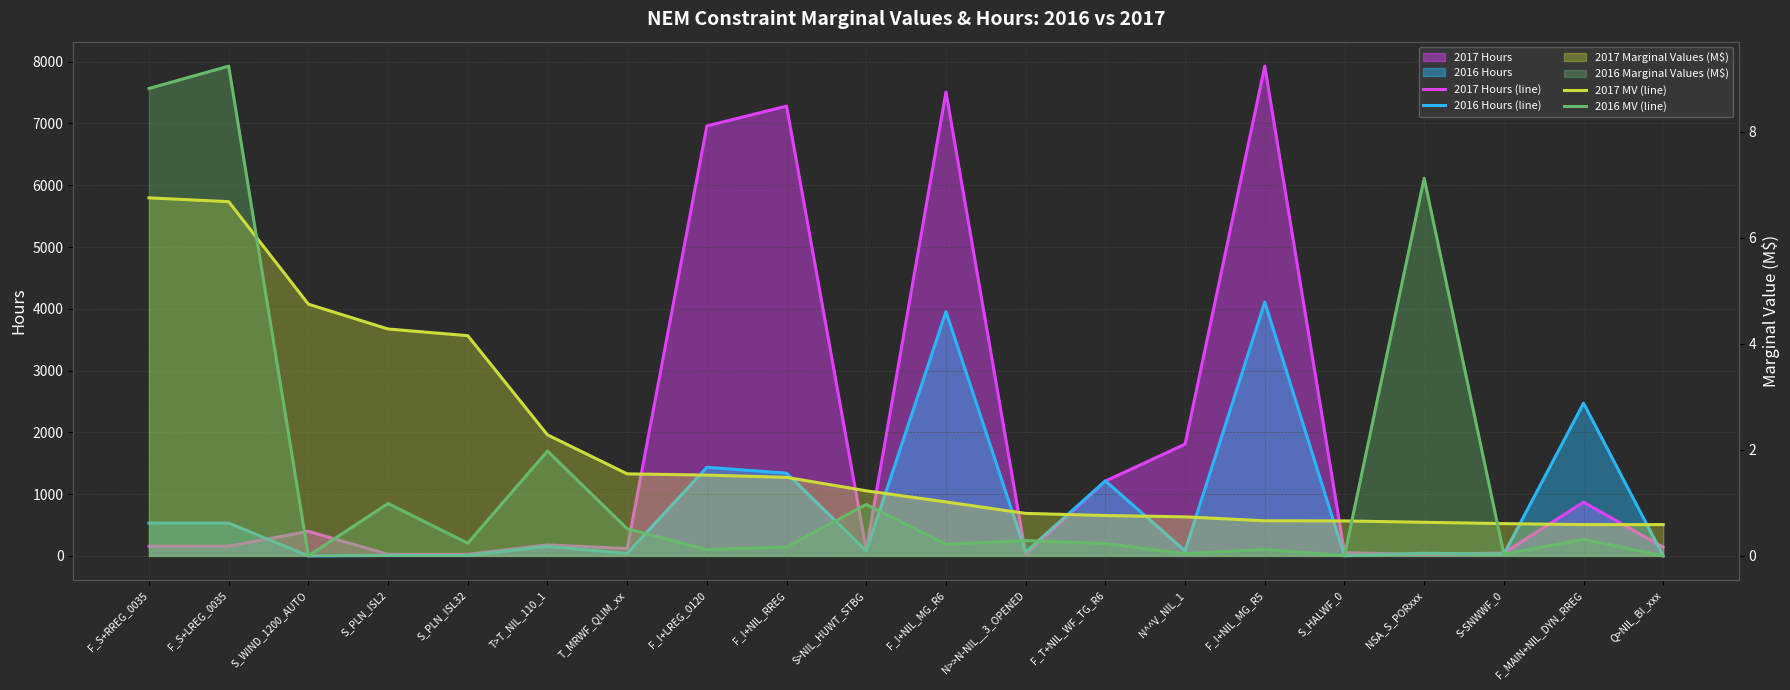

List the labels in order of 2016 MV (line) value, smallest first.

S_WIND_1200_AUTO, Q>NIL_BI_xxx, S_HALWF_0, S-SNWWF_0, N^^V_NIL_1, F_I+LREG_0120, F_I+NIL_MG_R5, F_I+NIL_RREG, F_I+NIL_MG_R6, F_T+NIL_WF_TG_R6, S_PLN_ISL32, N>>N-NIL__3_OPENED, F_MAIN+NIL_DYN_RREG, T_MRWF_QLIM_xx, S>NIL_HUWT_STBG, S_PLN_ISL2, T>T_NIL_110_1, NSA_S_PORxxx, F_S+RREG_0035, F_S+LREG_0035